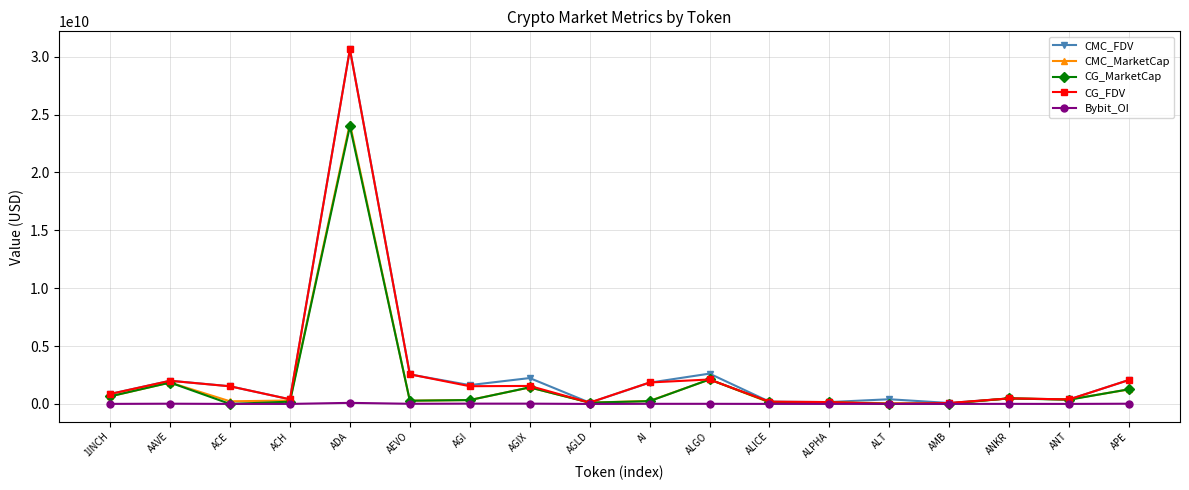

What are all the series names shown in the legend?

CMC_FDV, CMC_MarketCap, CG_MarketCap, CG_FDV, Bybit_OI